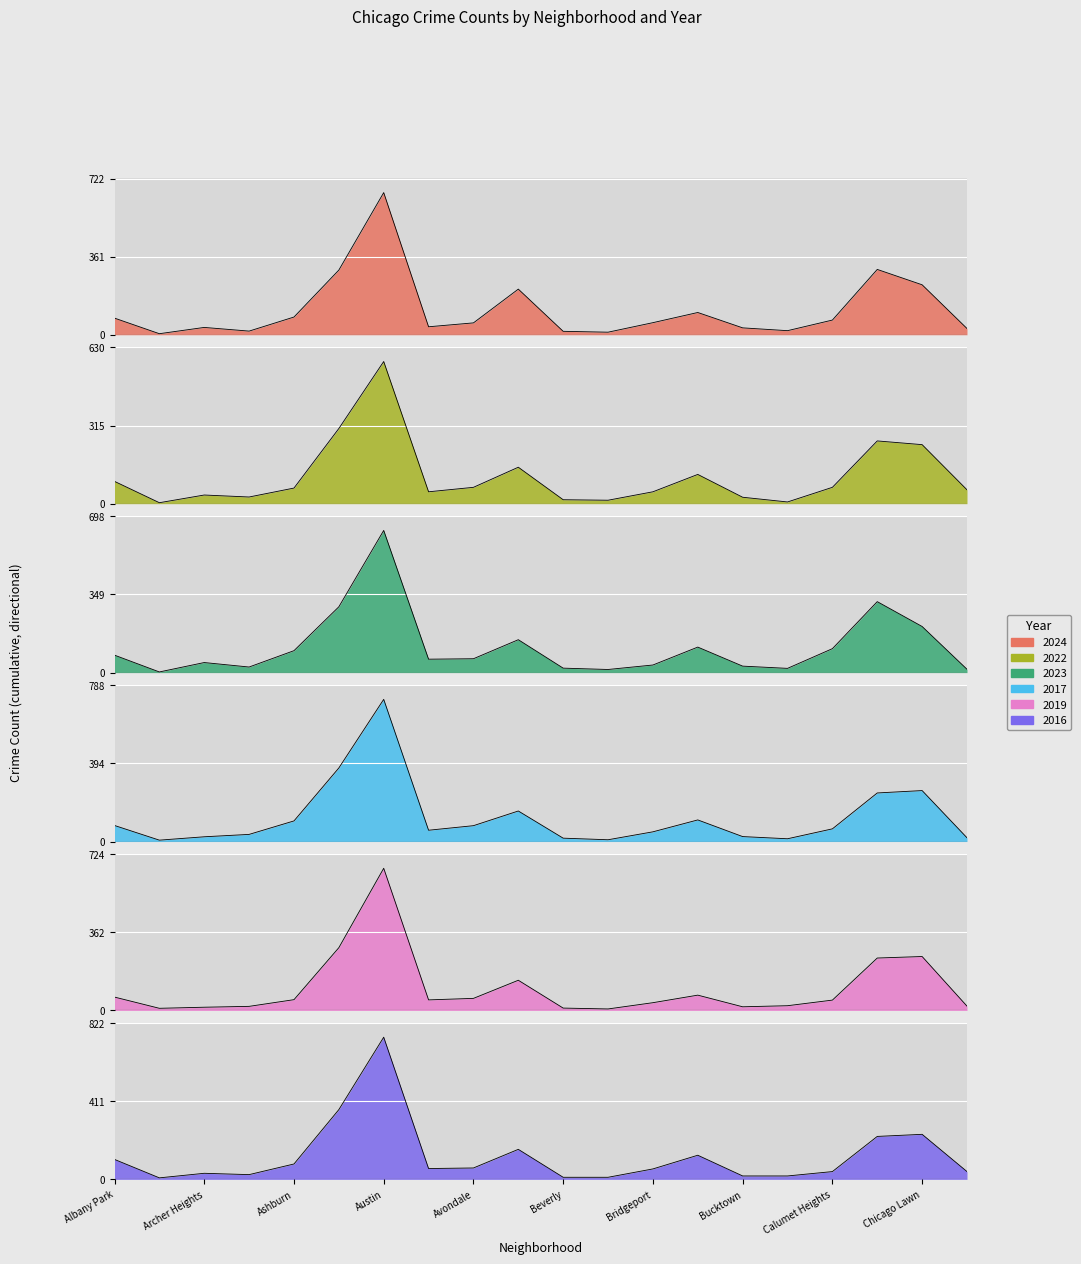

What is the difference between the second highest and minimum values in the 2022 series?

299